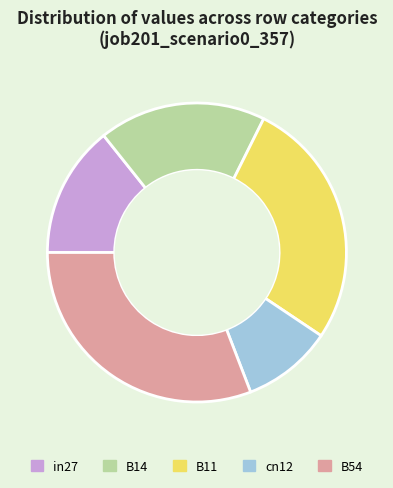

Combined, do B54 and in27 account for over 50%?

No